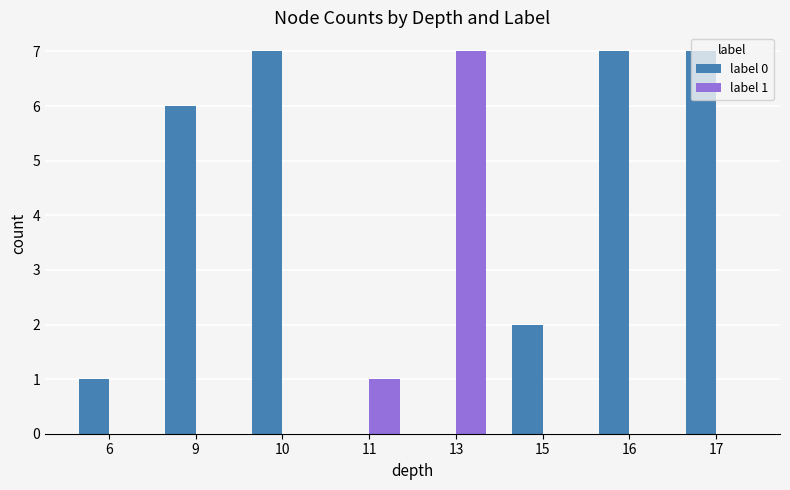

Which series changed the most between 9 and 16?

label 0